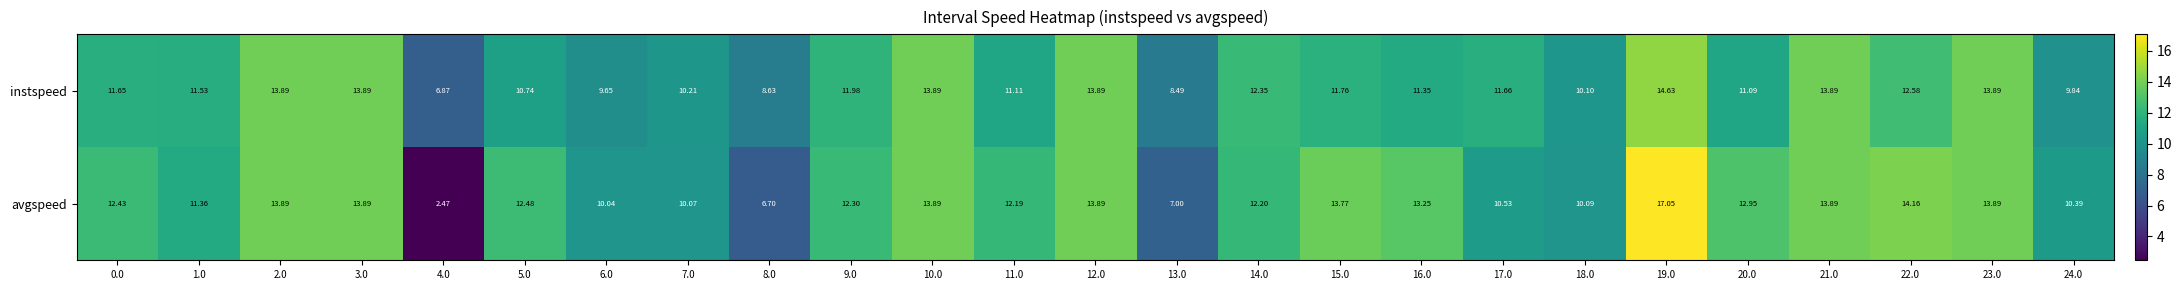

How many values in the instspeed series exceed 11?

17